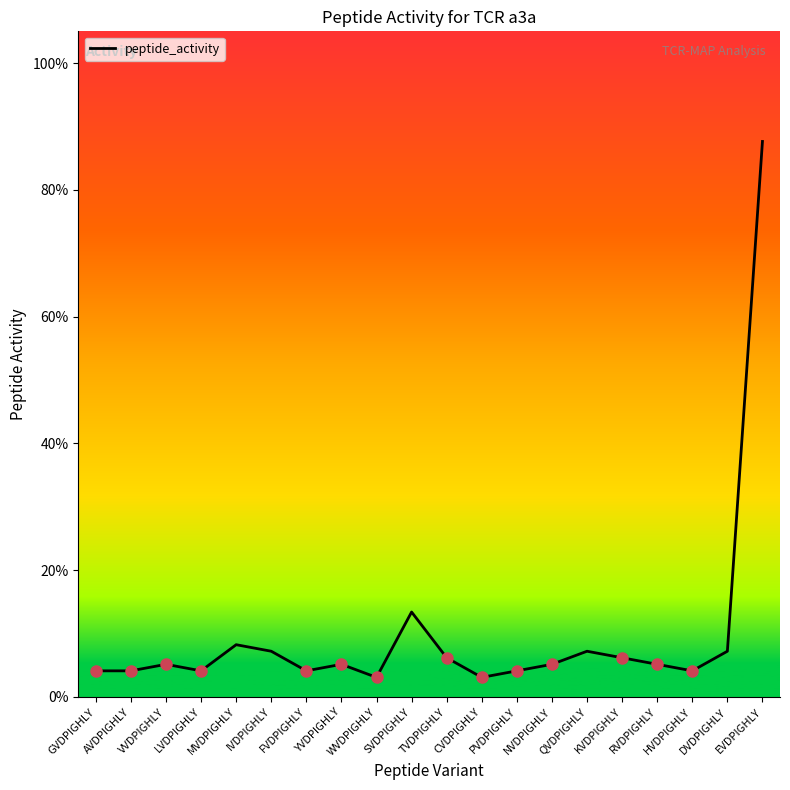

What is the sum of the values at SVDPIGHLY and NVDPIGHLY?

0.2